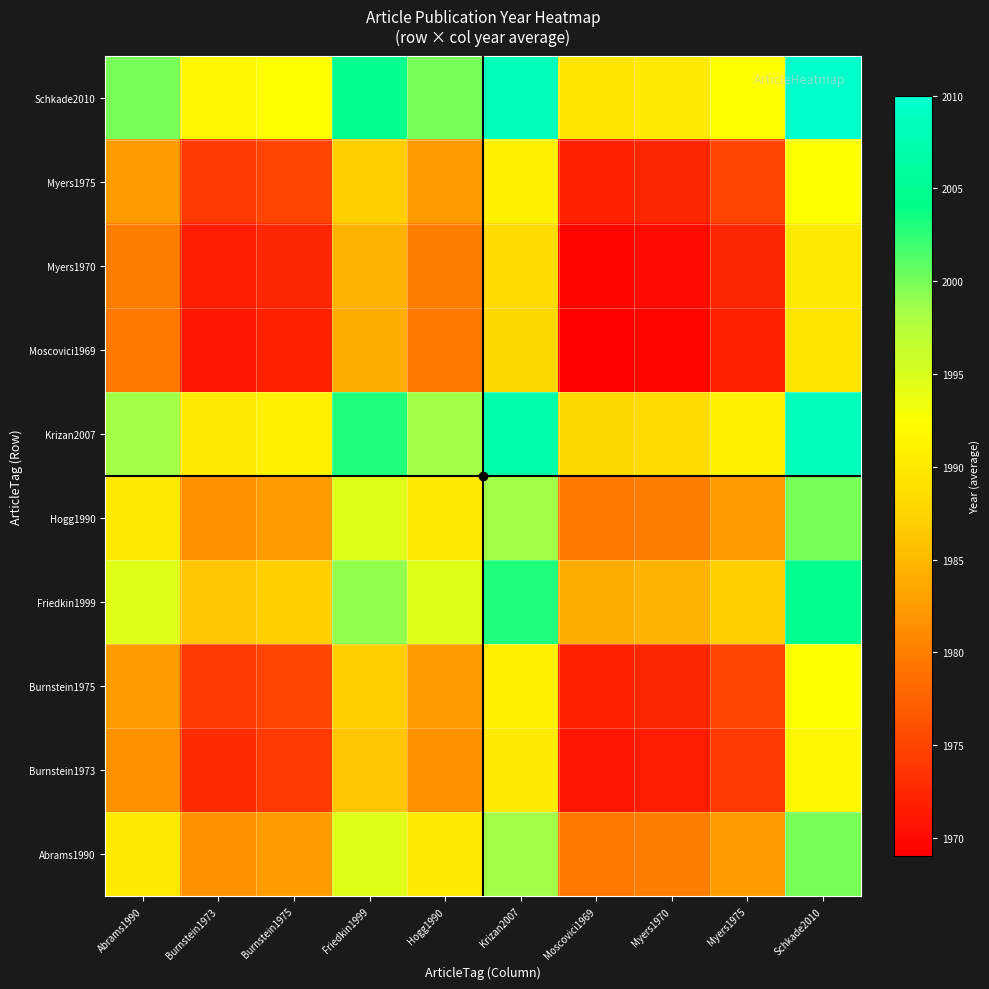

Reading left to right, what are all the values shown in this chart?

Abrams1990: Abrams1990=1990.0	Burnstein1973=1981.5	Burnstein1975=1982.5	Friedkin1999=1994.5	Hogg1990=1990.0	Krizan2007=1998.5	Moscovici1969=1979.5	Myers1970=1980.0	Myers1975=1982.5	Schkade2010=2000.0
Burnstein1973: Abrams1990=1981.5	Burnstein1973=1973.0	Burnstein1975=1974.0	Friedkin1999=1986.0	Hogg1990=1981.5	Krizan2007=1990.0	Moscovici1969=1971.0	Myers1970=1971.5	Myers1975=1974.0	Schkade2010=1991.5
Burnstein1975: Abrams1990=1982.5	Burnstein1973=1974.0	Burnstein1975=1975.0	Friedkin1999=1987.0	Hogg1990=1982.5	Krizan2007=1991.0	Moscovici1969=1972.0	Myers1970=1972.5	Myers1975=1975.0	Schkade2010=1992.5
Friedkin1999: Abrams1990=1994.5	Burnstein1973=1986.0	Burnstein1975=1987.0	Friedkin1999=1999.0	Hogg1990=1994.5	Krizan2007=2003.0	Moscovici1969=1984.0	Myers1970=1984.5	Myers1975=1987.0	Schkade2010=2004.5
Hogg1990: Abrams1990=1990.0	Burnstein1973=1981.5	Burnstein1975=1982.5	Friedkin1999=1994.5	Hogg1990=1990.0	Krizan2007=1998.5	Moscovici1969=1979.5	Myers1970=1980.0	Myers1975=1982.5	Schkade2010=2000.0
Krizan2007: Abrams1990=1998.5	Burnstein1973=1990.0	Burnstein1975=1991.0	Friedkin1999=2003.0	Hogg1990=1998.5	Krizan2007=2007.0	Moscovici1969=1988.0	Myers1970=1988.5	Myers1975=1991.0	Schkade2010=2008.5
Moscovici1969: Abrams1990=1979.5	Burnstein1973=1971.0	Burnstein1975=1972.0	Friedkin1999=1984.0	Hogg1990=1979.5	Krizan2007=1988.0	Moscovici1969=1969.0	Myers1970=1969.5	Myers1975=1972.0	Schkade2010=1989.5
Myers1970: Abrams1990=1980.0	Burnstein1973=1971.5	Burnstein1975=1972.5	Friedkin1999=1984.5	Hogg1990=1980.0	Krizan2007=1988.5	Moscovici1969=1969.5	Myers1970=1970.0	Myers1975=1972.5	Schkade2010=1990.0
Myers1975: Abrams1990=1982.5	Burnstein1973=1974.0	Burnstein1975=1975.0	Friedkin1999=1987.0	Hogg1990=1982.5	Krizan2007=1991.0	Moscovici1969=1972.0	Myers1970=1972.5	Myers1975=1975.0	Schkade2010=1992.5
Schkade2010: Abrams1990=2000.0	Burnstein1973=1991.5	Burnstein1975=1992.5	Friedkin1999=2004.5	Hogg1990=2000.0	Krizan2007=2008.5	Moscovici1969=1989.5	Myers1970=1990.0	Myers1975=1992.5	Schkade2010=2010.0